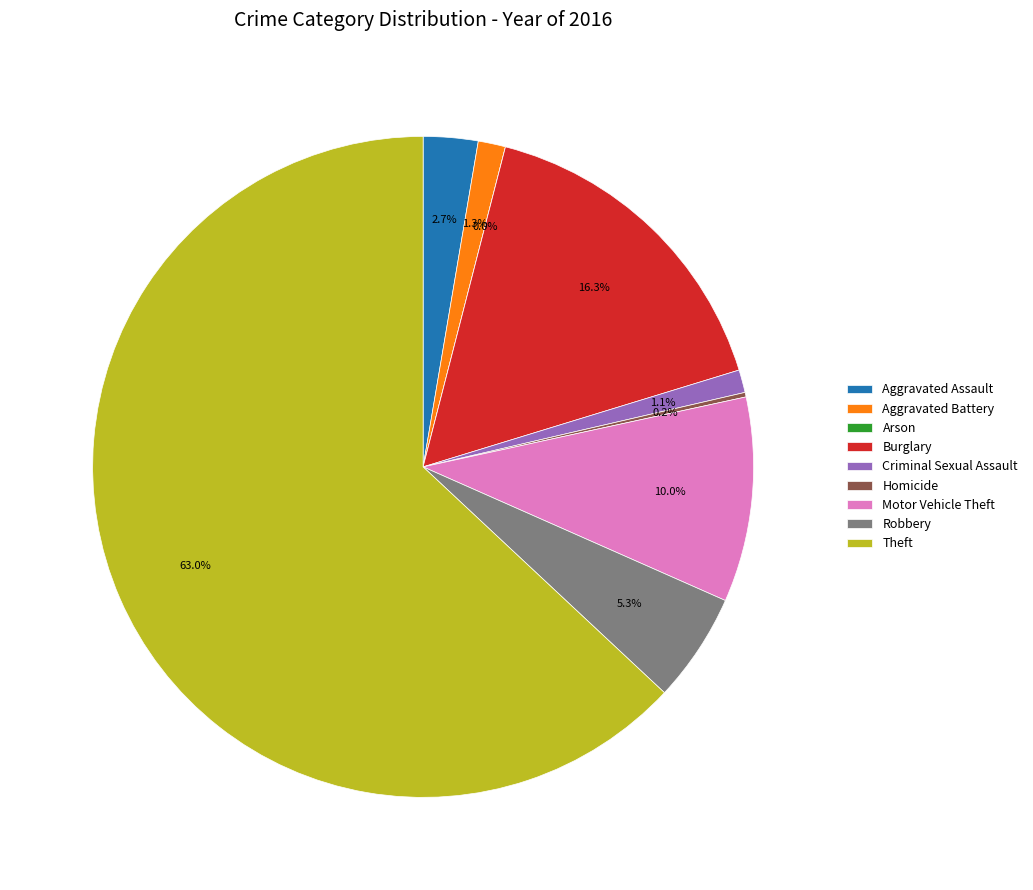

Which slice is the smallest?

Arson